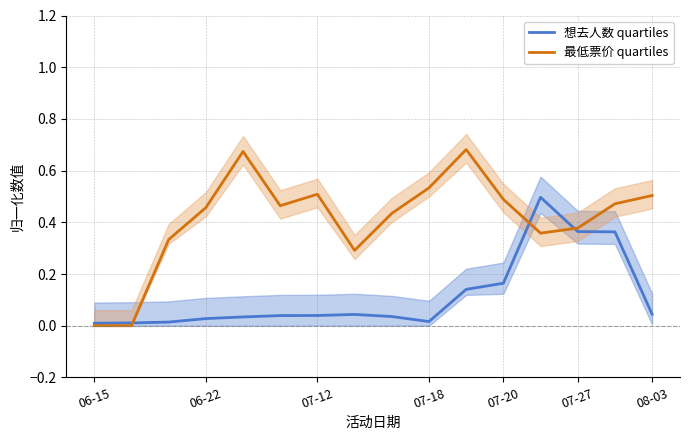

Where is 最低票价 quartiles nearest to the value 0?

06-15